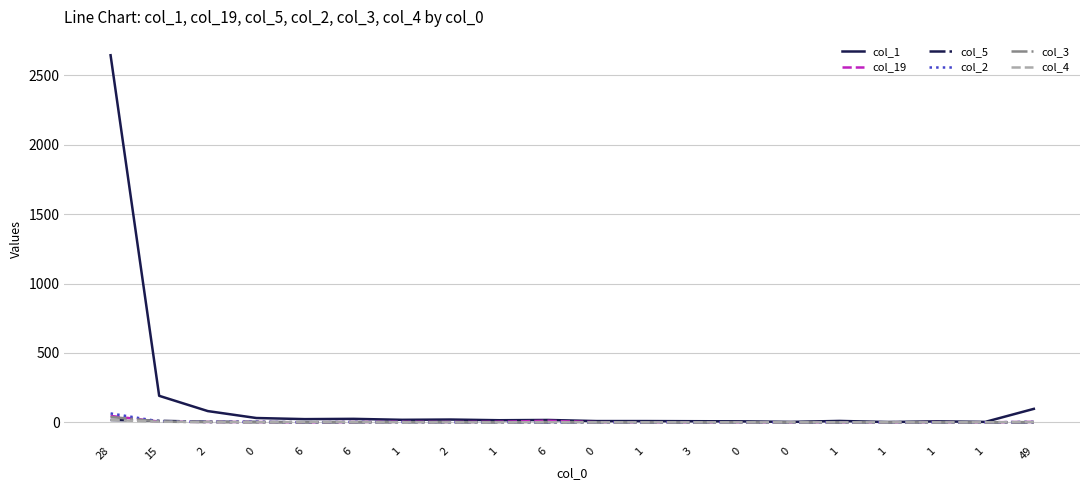

How many values in the col_3 series exceed 0?

8